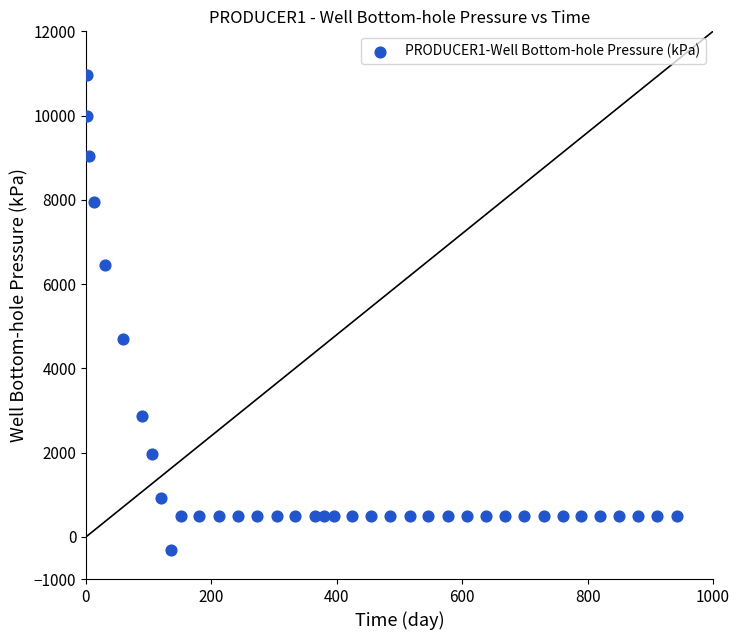

What is the range of X values (max minus min)?

941.0